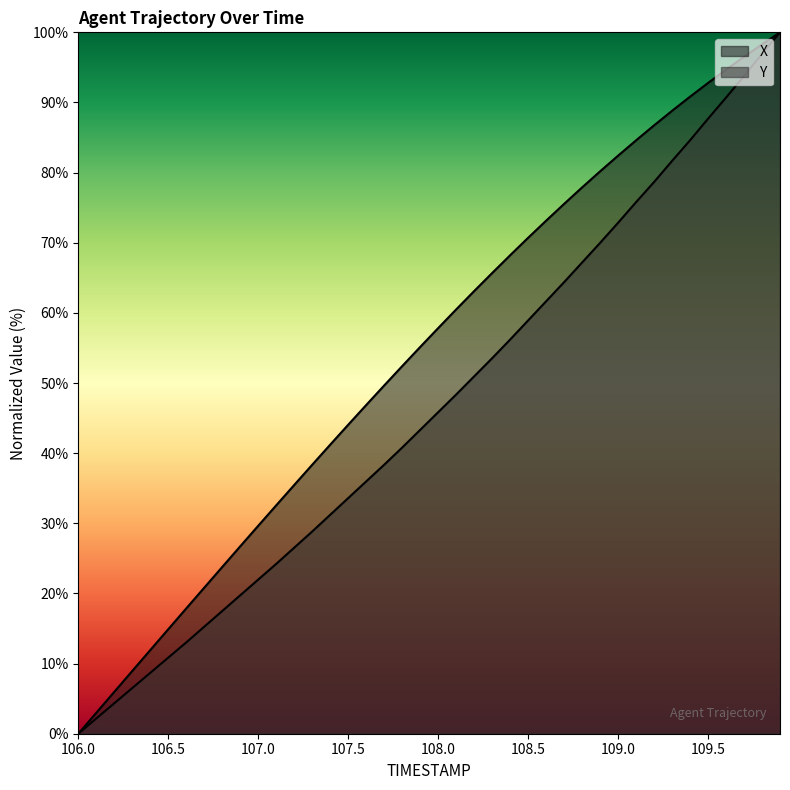

What is the difference between the second highest and second lowest values in the Y series?

0.9